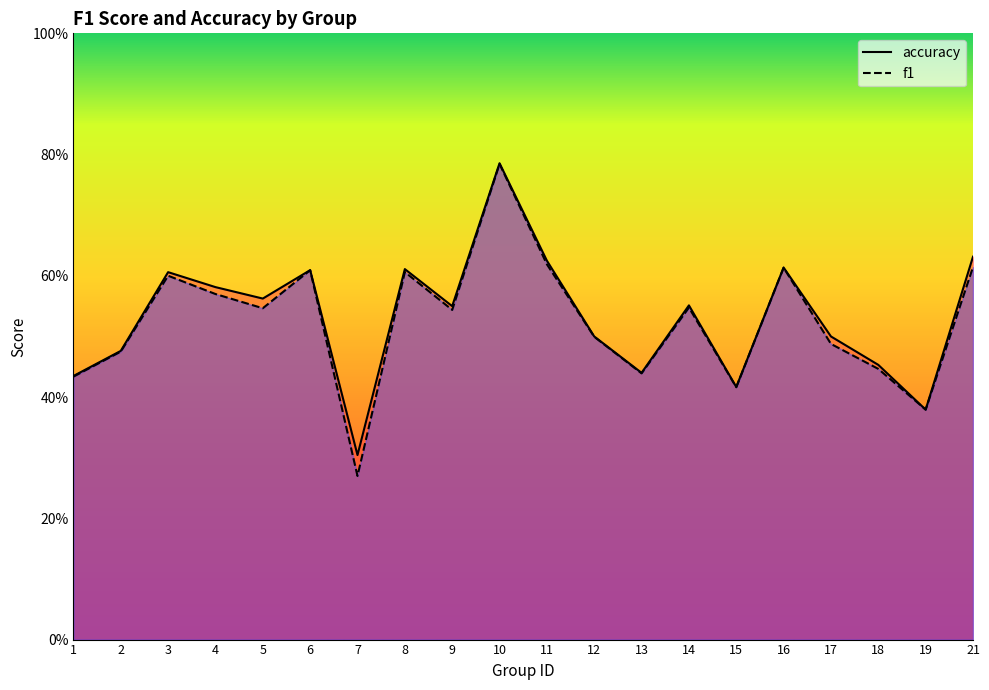

What is the difference between the maximum and minimum values in the f1 series?

0.5